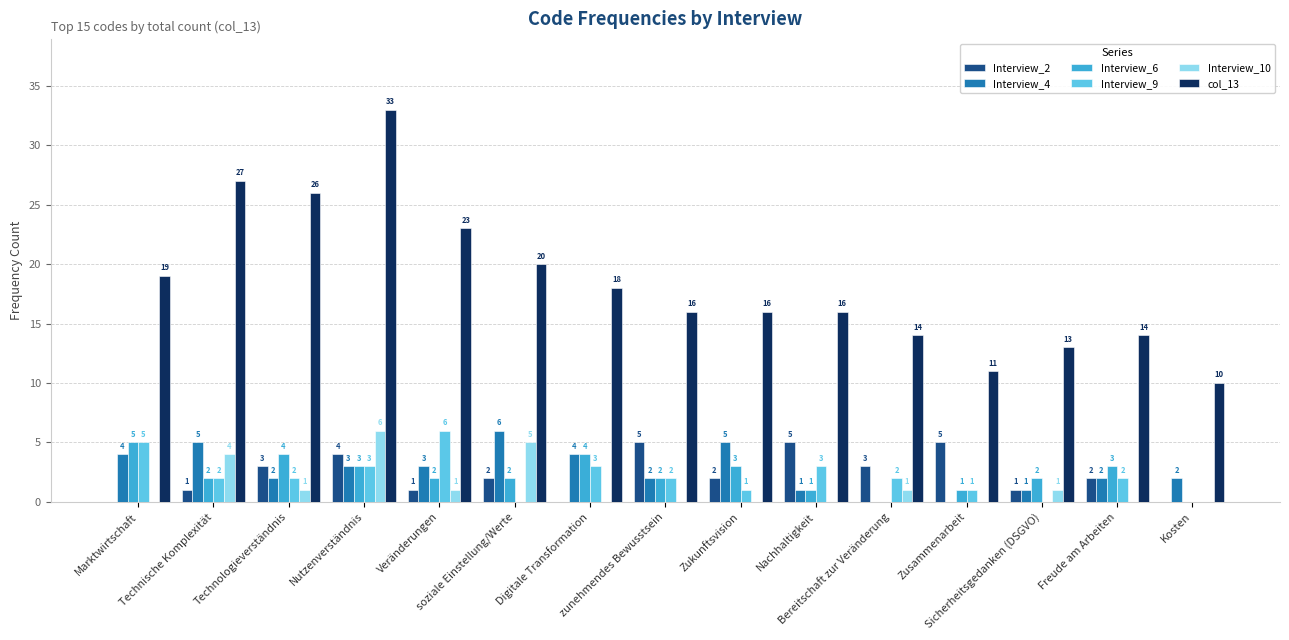

What is the spread (max minus min) of values at Freude am Arbeiten?

14